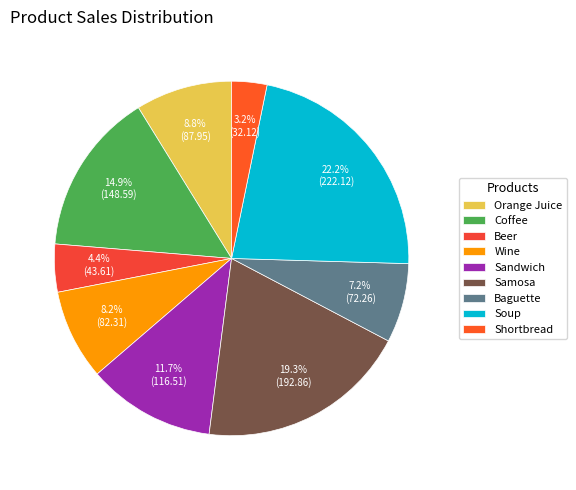

Approximately how many times larger is the value at Beer compared to Coffee?

0.3